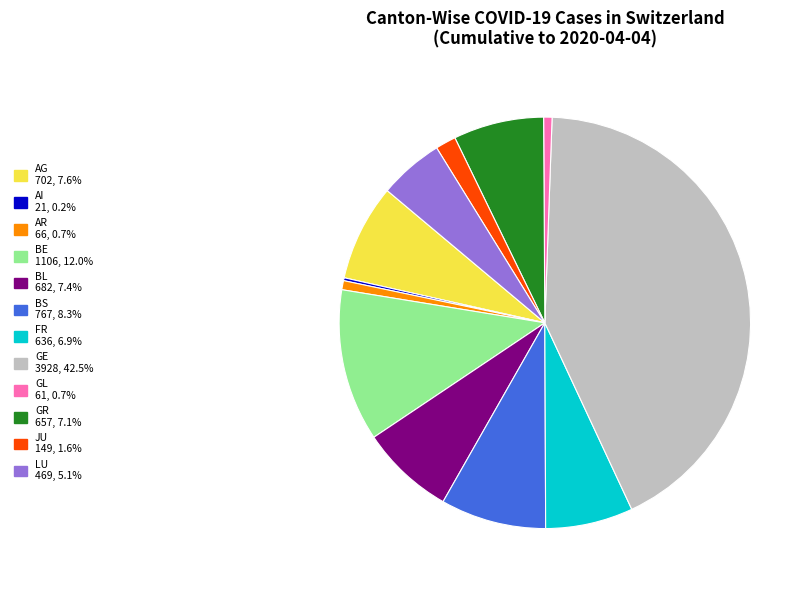

What is the largest slice in the pie chart?

GE